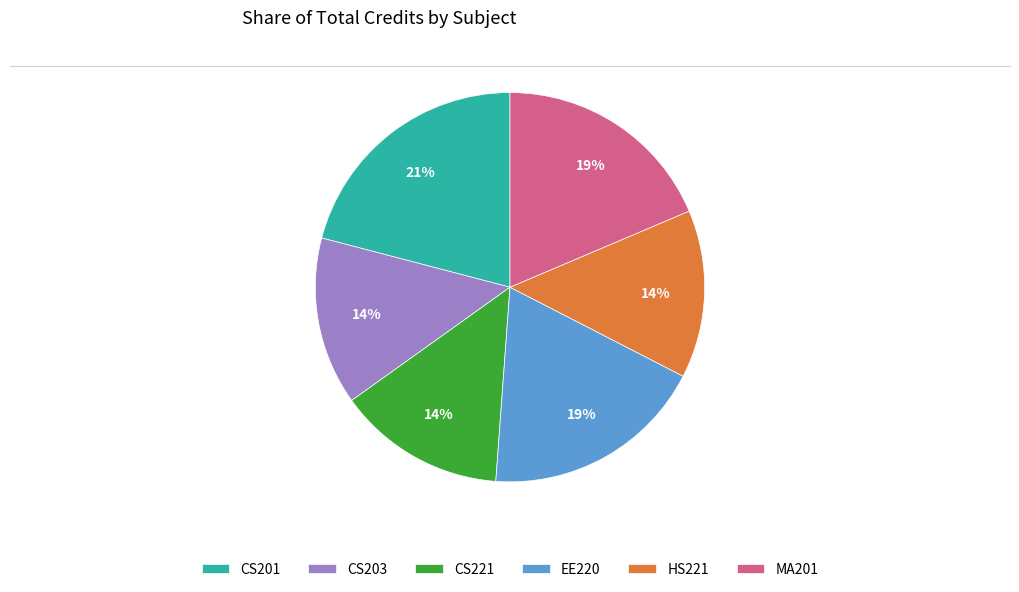

Count the number of slices in the pie.

6